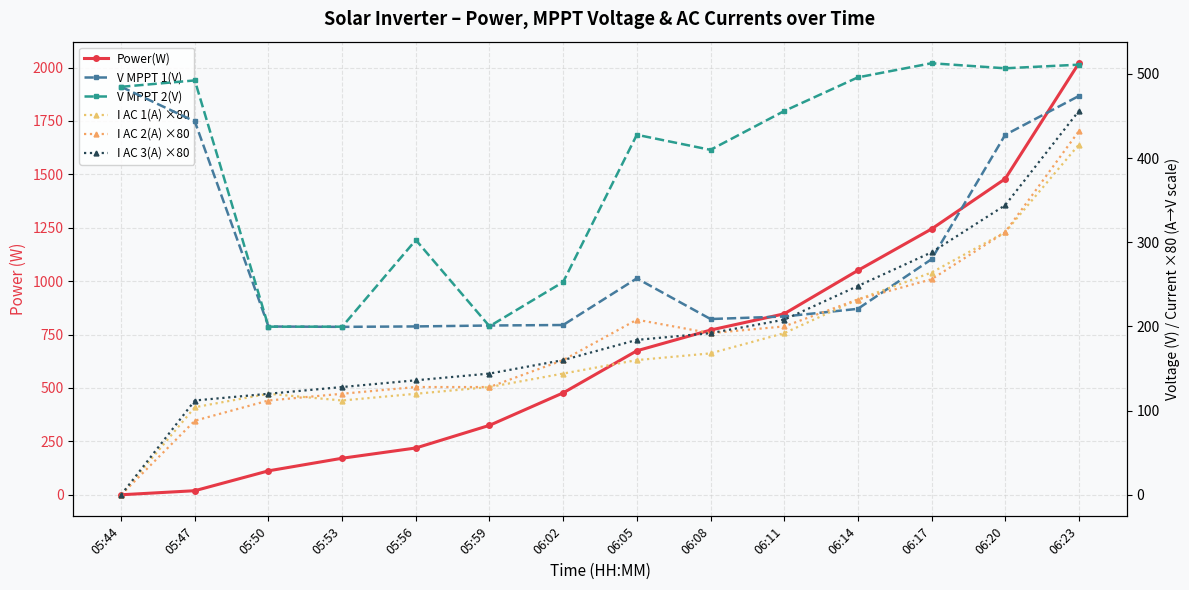

What is the label of the 6th point from the left?

05:59